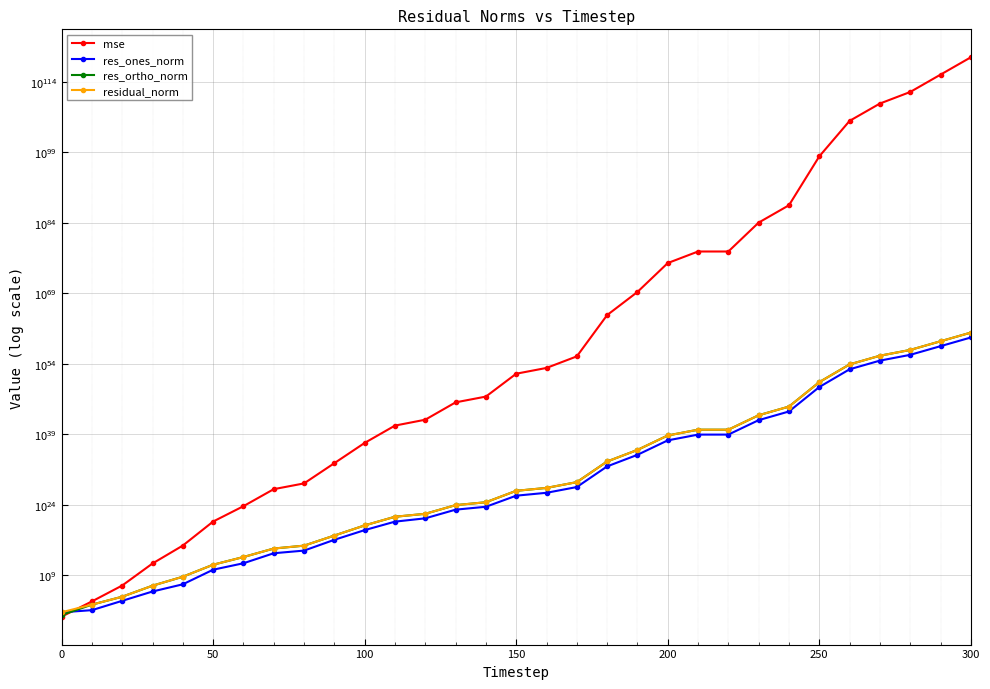

True or false: mse and res_ones_norm cross at least once.

True